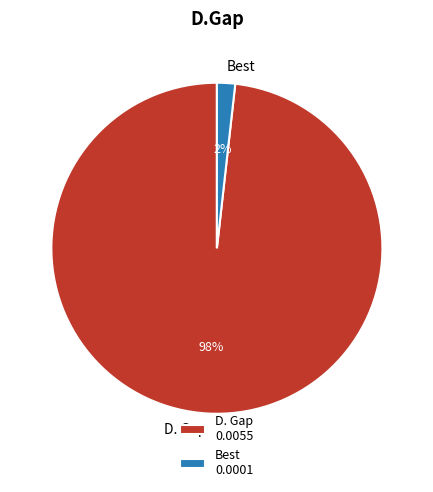

Between Best and D. Gap, which is larger?

D. Gap